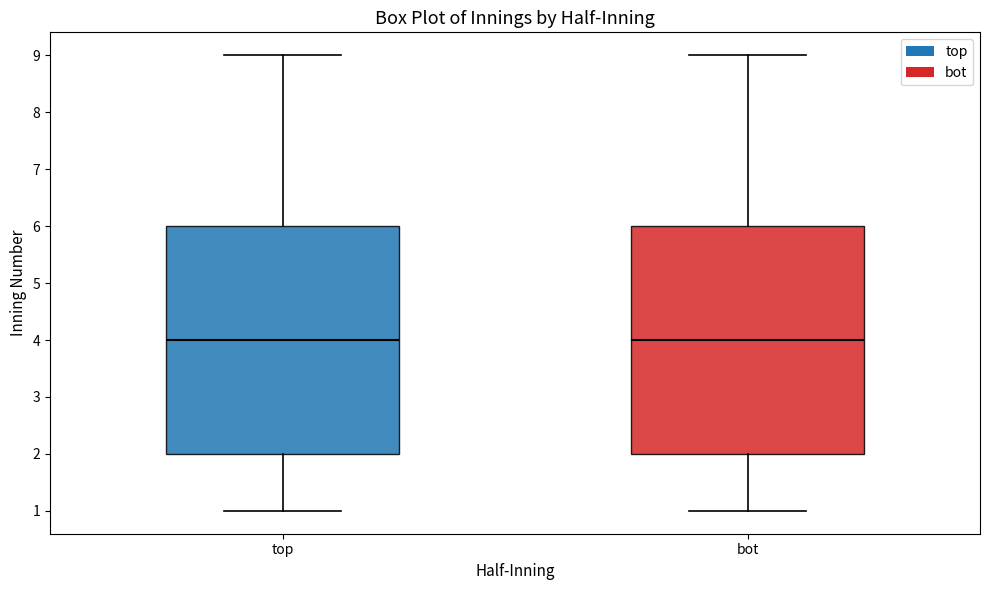

Reading left to right, transcribe this box plot: for each box, give where its median line is, the range the box spans, and where its two whiskers end, as read against the y-axis. The values are not printed on the chart, so give them approximately, as read against the axis.

top: median 4, box 2 to 6, whiskers 1 to 9
bot: median 4, box 2 to 6, whiskers 1 to 9